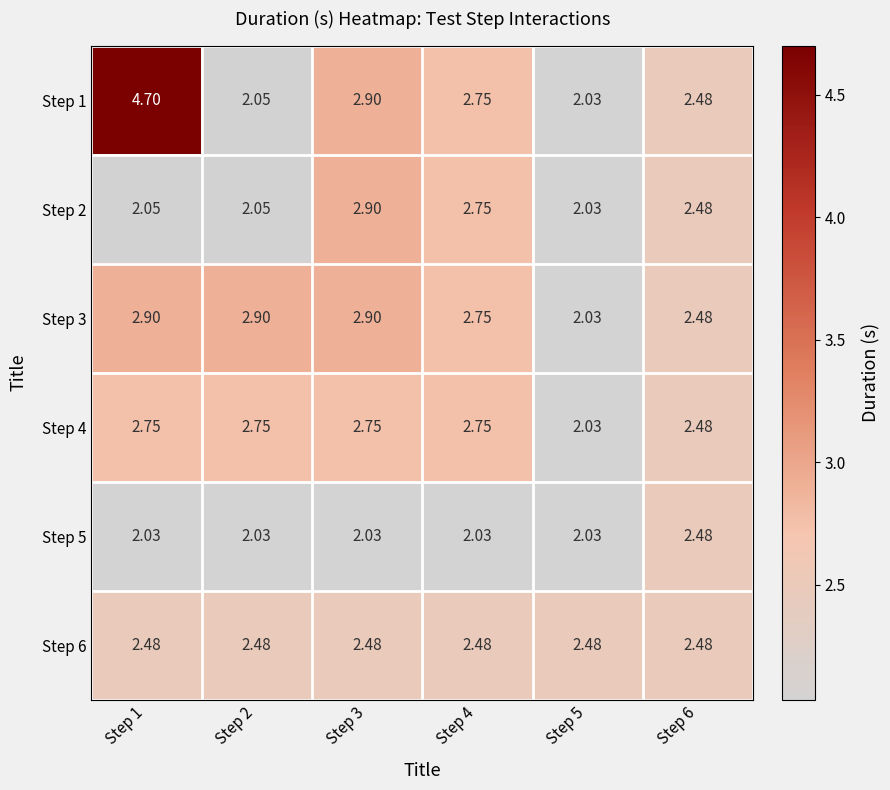

Is the value of Step 6 at Step 3 greater than the value of Step 1 at Step 1?

No